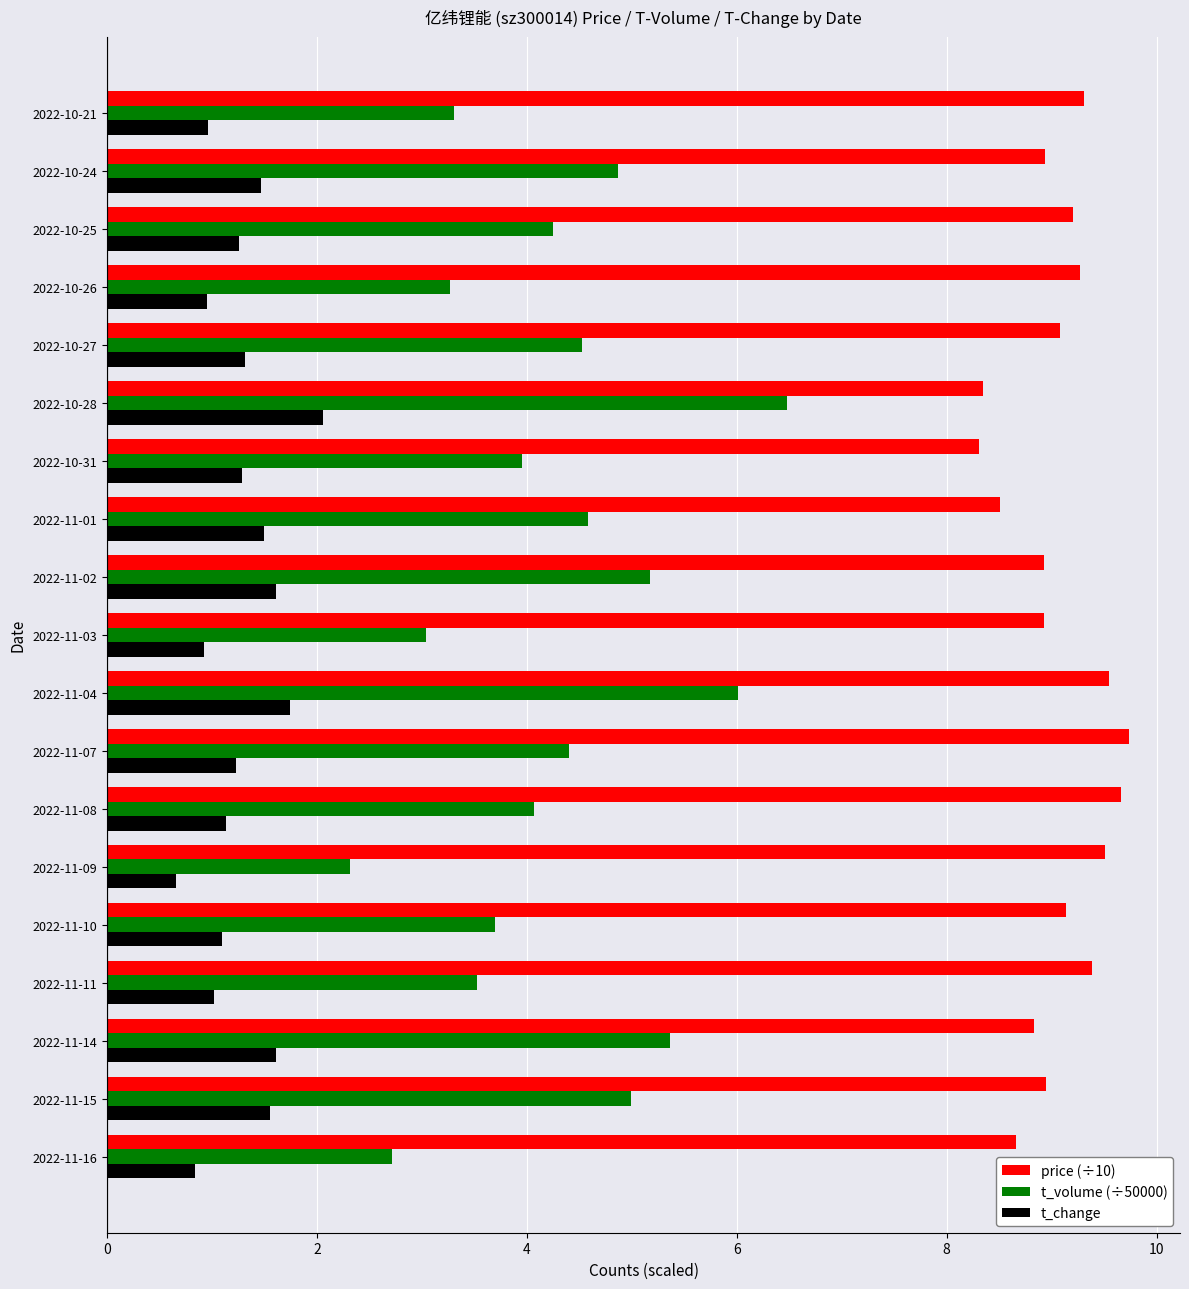

Is the value of t_volume (÷50000) at 2022-10-28 greater than the value of t_change at 2022-10-27?

Yes